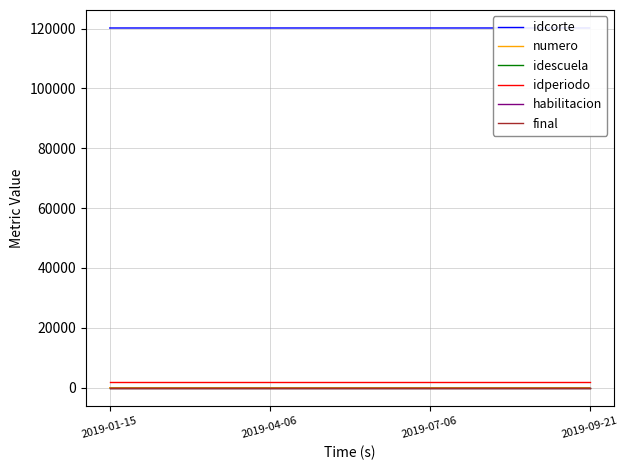

True or false: final and idcorte intersect in this chart.

False